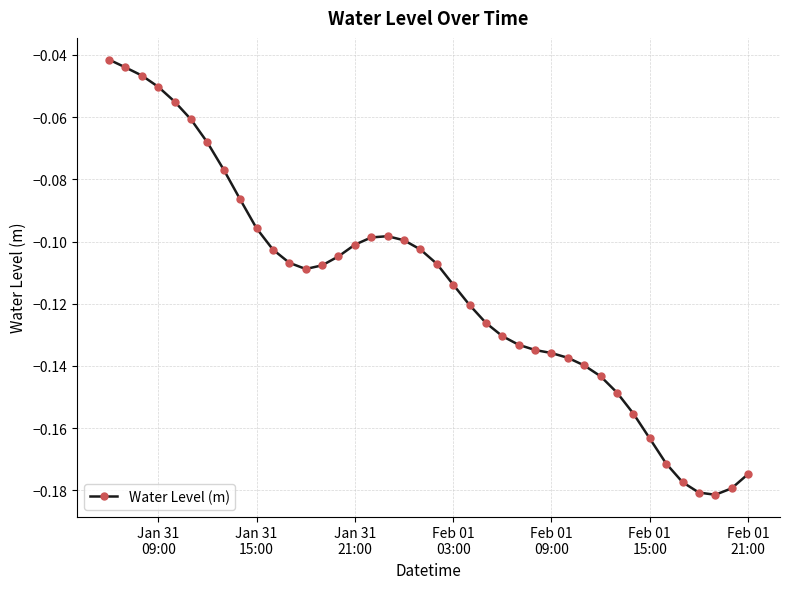

What is the sum of all values?

-4.6